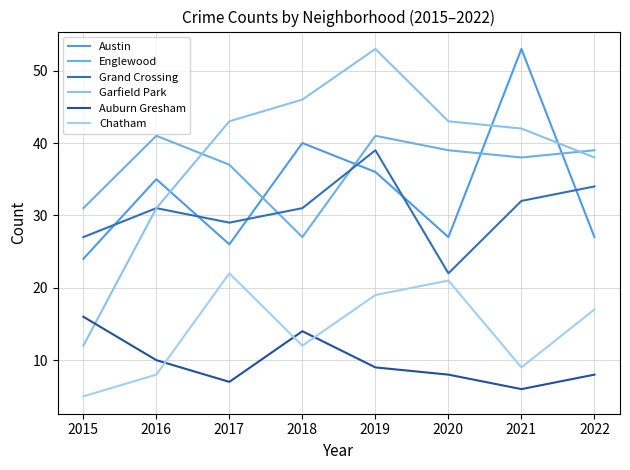

Which category has the highest value in the Austin series?

2021